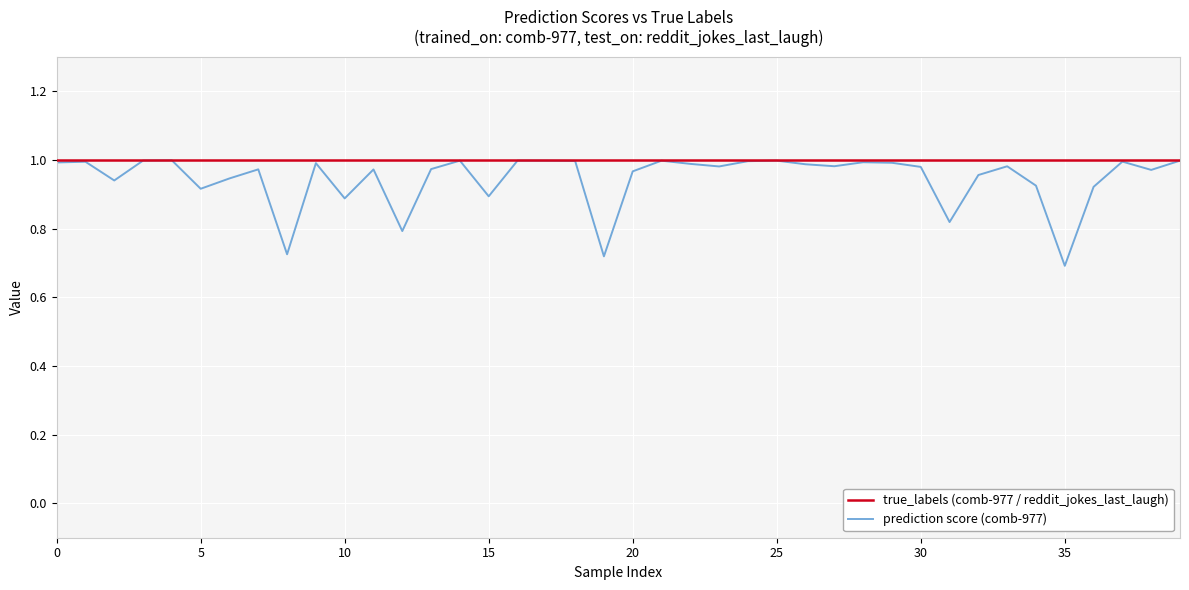

Which series has the widest spread of values?

prediction score (comb-977)